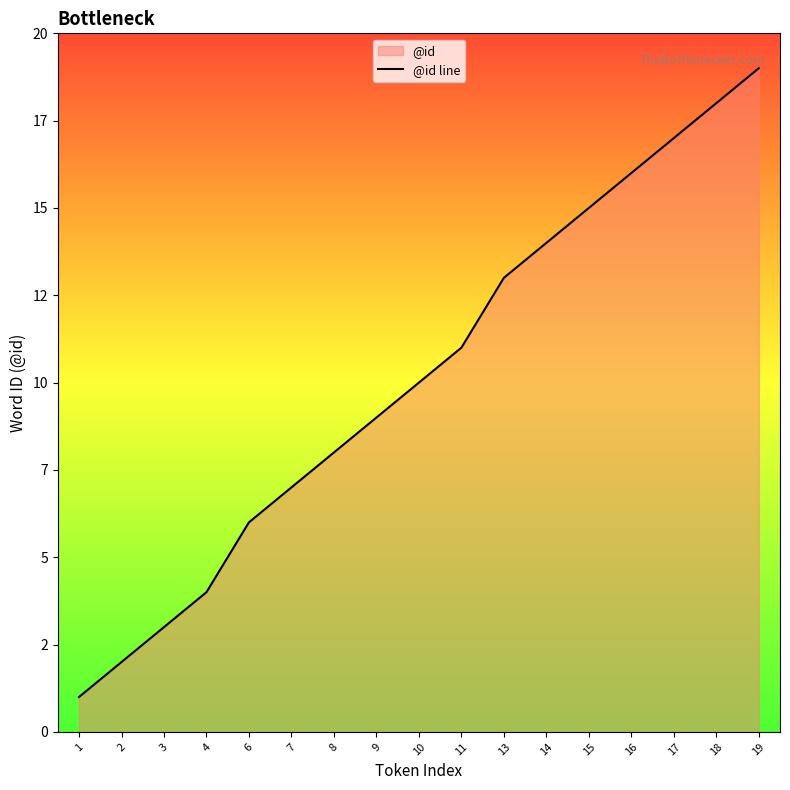

Which has a higher value, 15 or 17?

17